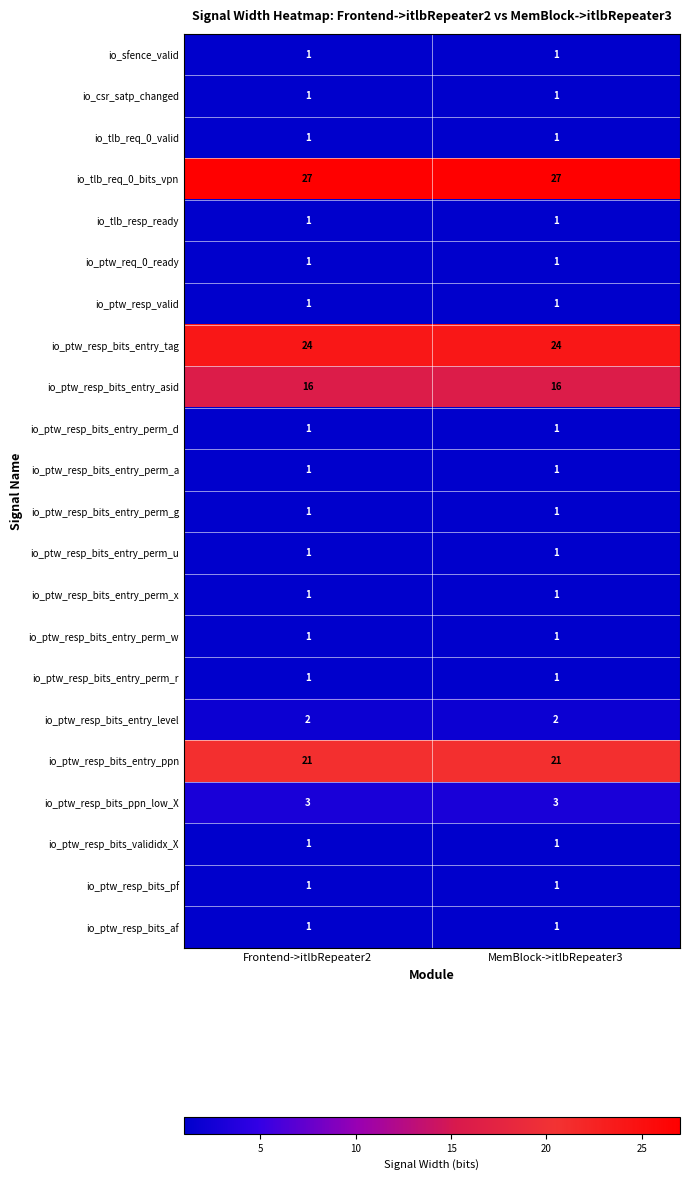

Which series has the largest total across all categories?

io_tlb_req_0_bits_vpn